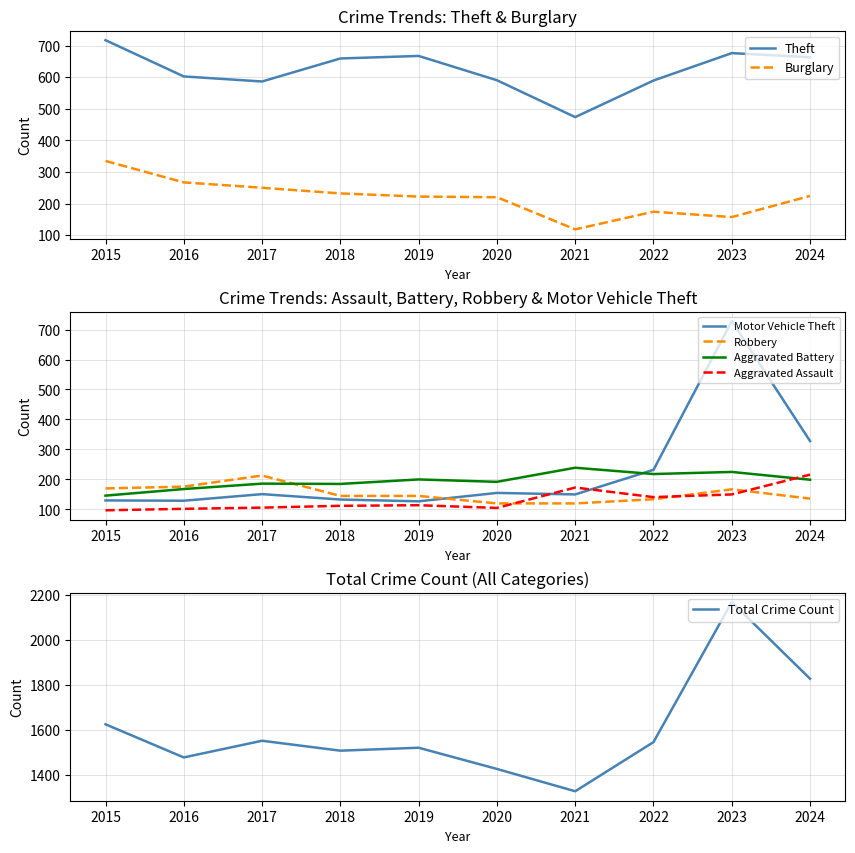

How many categories are shown in the chart?

10